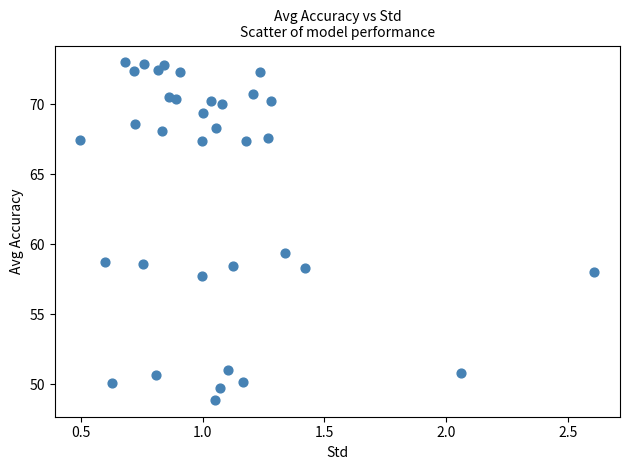

What Y value in the scatter plot is closest to 60?

59.4